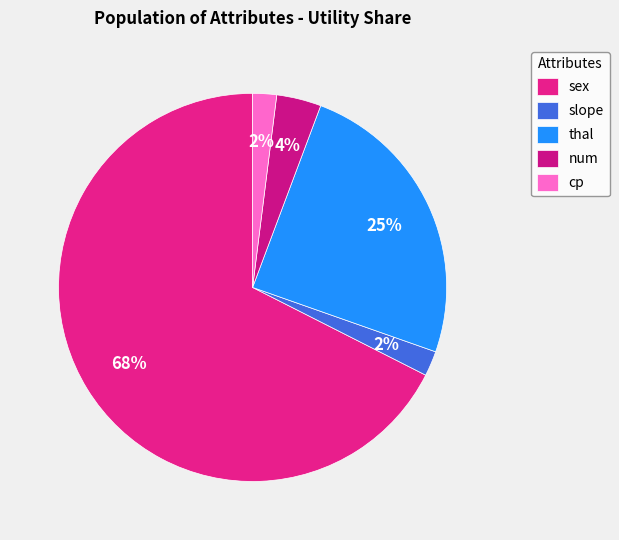

How many slices are in this pie chart?

5